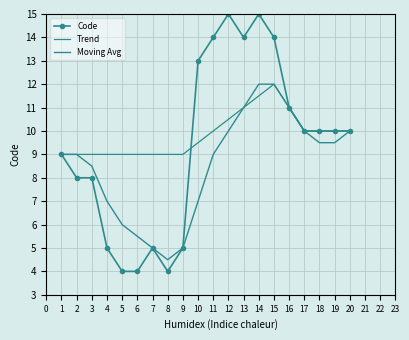

Rank the series by their average value, from highest to lowest.

Trend, Code, Moving Avg